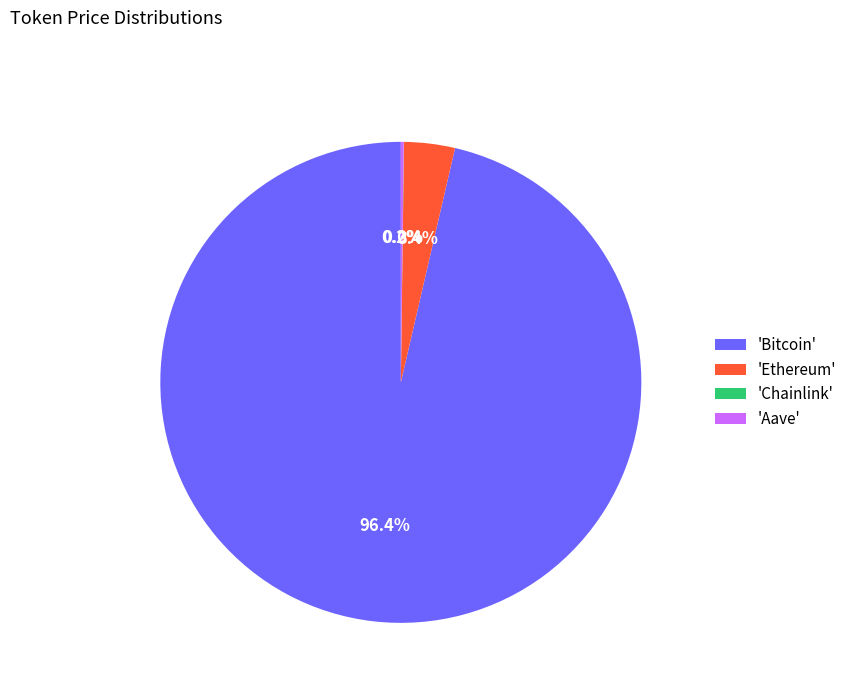

What portion of the pie excludes 'Ethereum'?

96.6%